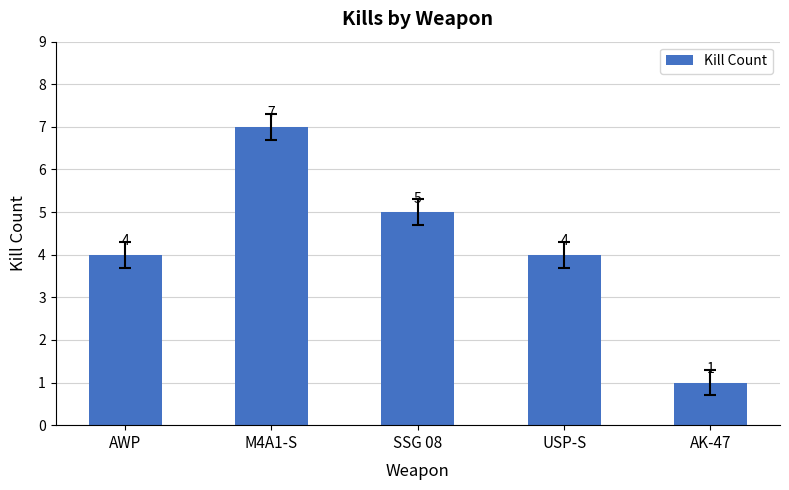

How many bars are there in total?

5